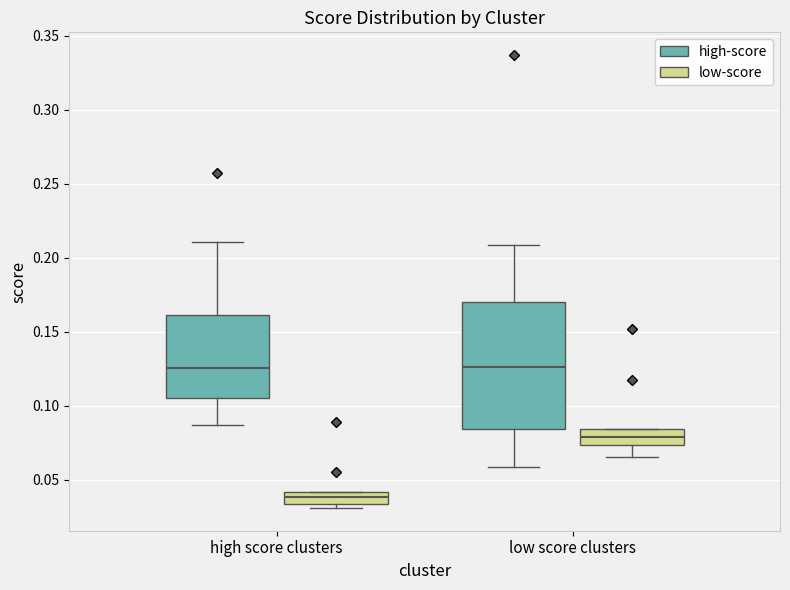

Reading left to right, read every box against the y-axis: the position of its median line, the range the box covers, and the ends of its whiskers. The values are not printed on the chart, so give them approximately, as read against the axis.

high score clusters (high-score): median 0.125, box 0.105 to 0.160, whiskers 0.085 to 0.210
high score clusters (low-score): median 0.040 (inside the box), box 0.035 to 0.040, whiskers 0.030 to 0.040
low score clusters (high-score): median 0.125, box 0.085 to 0.170, whiskers 0.060 to 0.210
low score clusters (low-score): median 0.080, box 0.075 to 0.085, whiskers 0.065 to 0.085